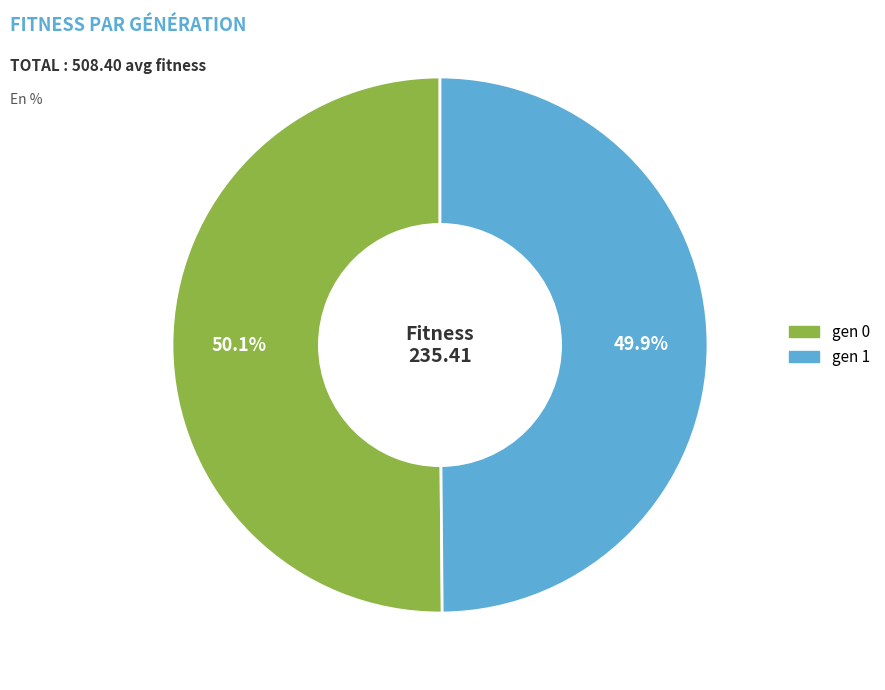

Does any single category account for the majority?

Yes